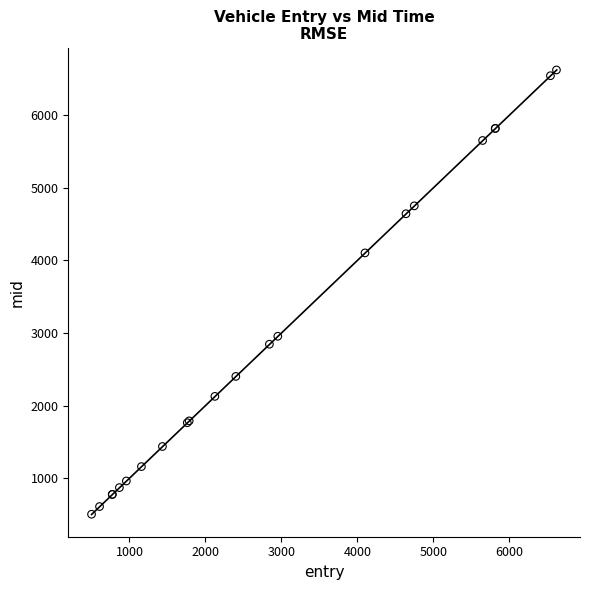

What Y value in the scatter plot is closest to 3563?

4103.2